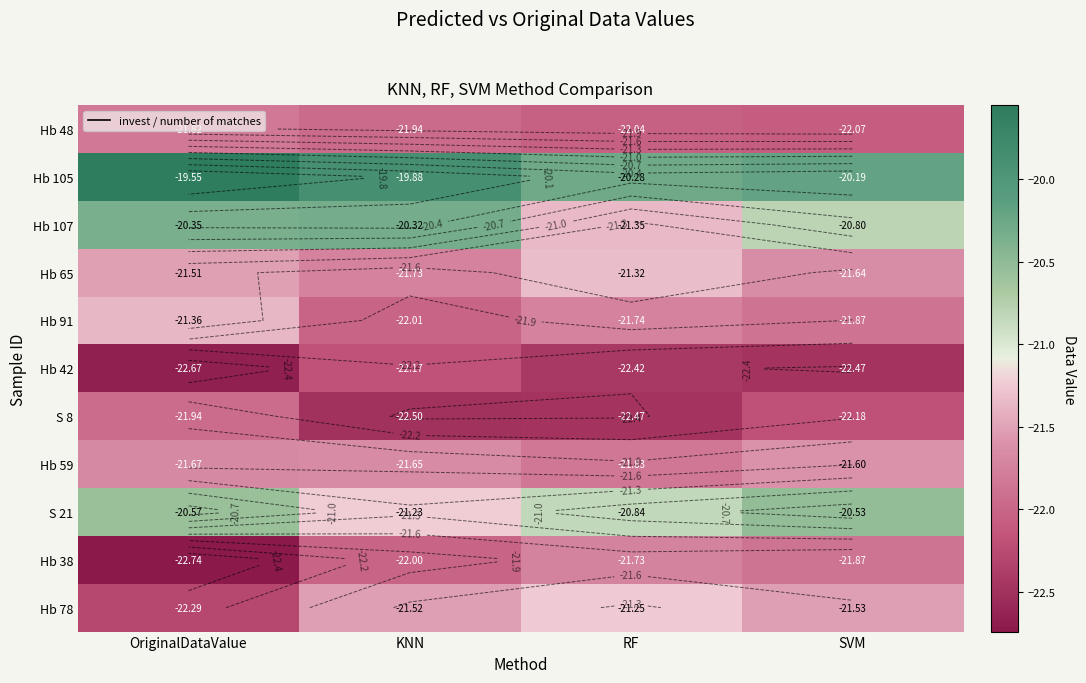

Where is Hb 38 nearest to the value -22?

KNN